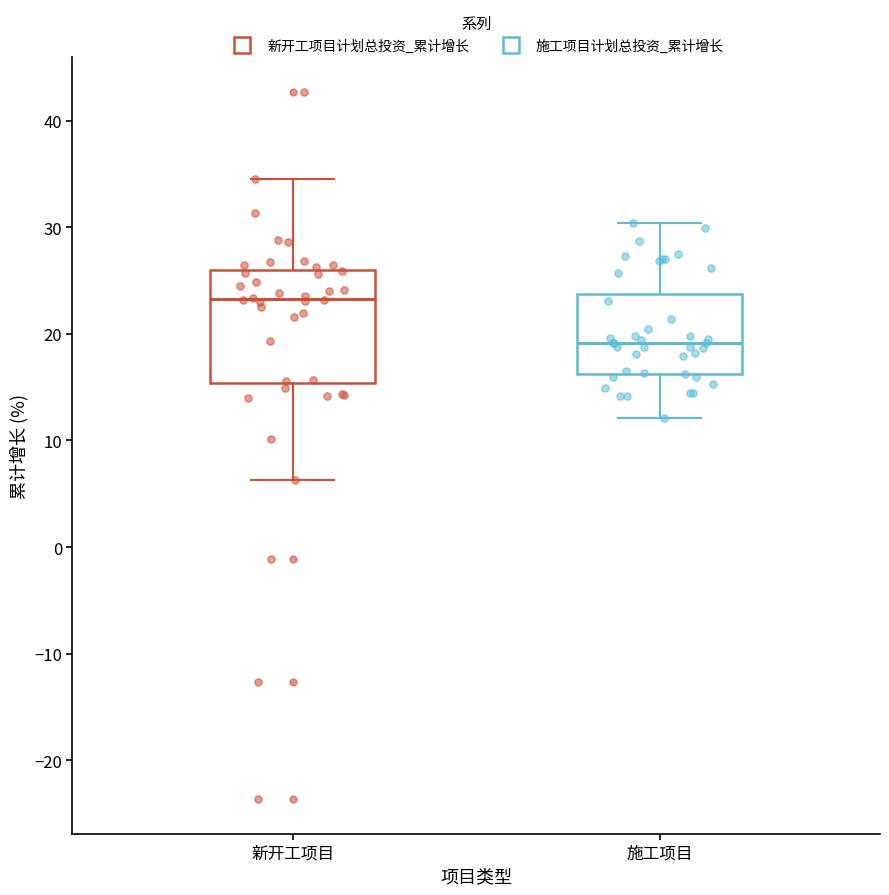

Reading left to right, read every box against the y-axis: the position of its median line, the range the box covers, and the ends of its whiskers. The values are not printed on the chart, so give them approximately, as read against the axis.

新开工项目: median 23, box 15 to 26, whiskers 6 to 35
施工项目: median 19, box 16 to 24, whiskers 12 to 30